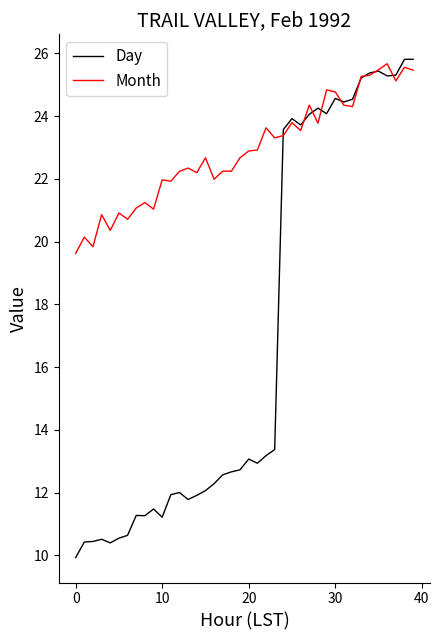

What are all the series names shown in the legend?

Day, Month